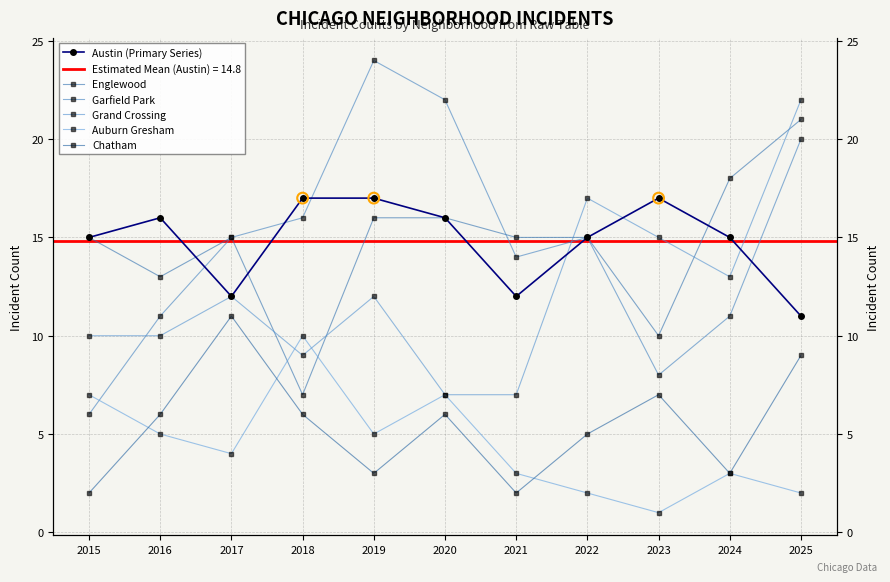

Which series has the widest spread of Y values?

Garfield Park